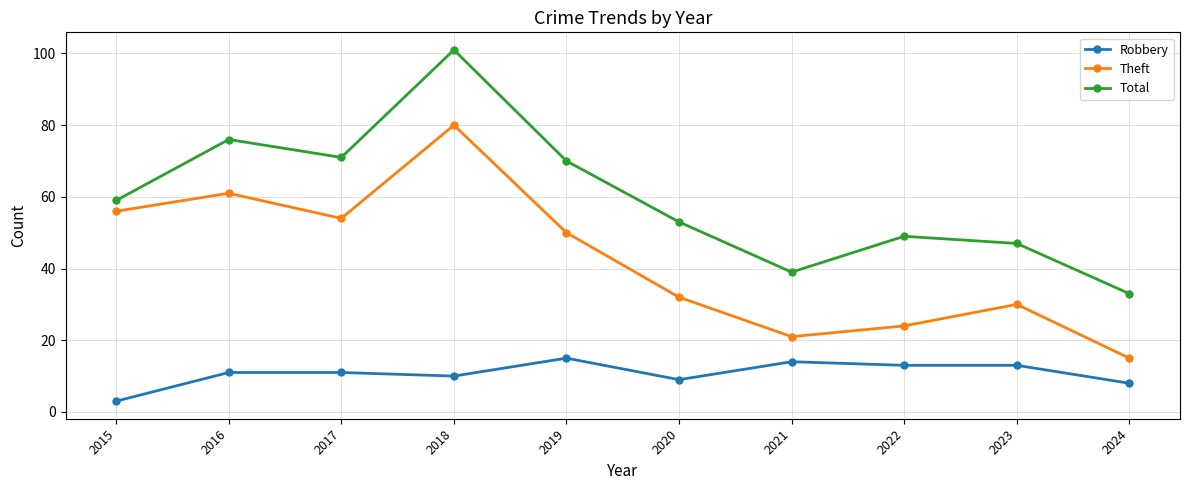

What is the difference between the highest and lowest values at 2024?

25